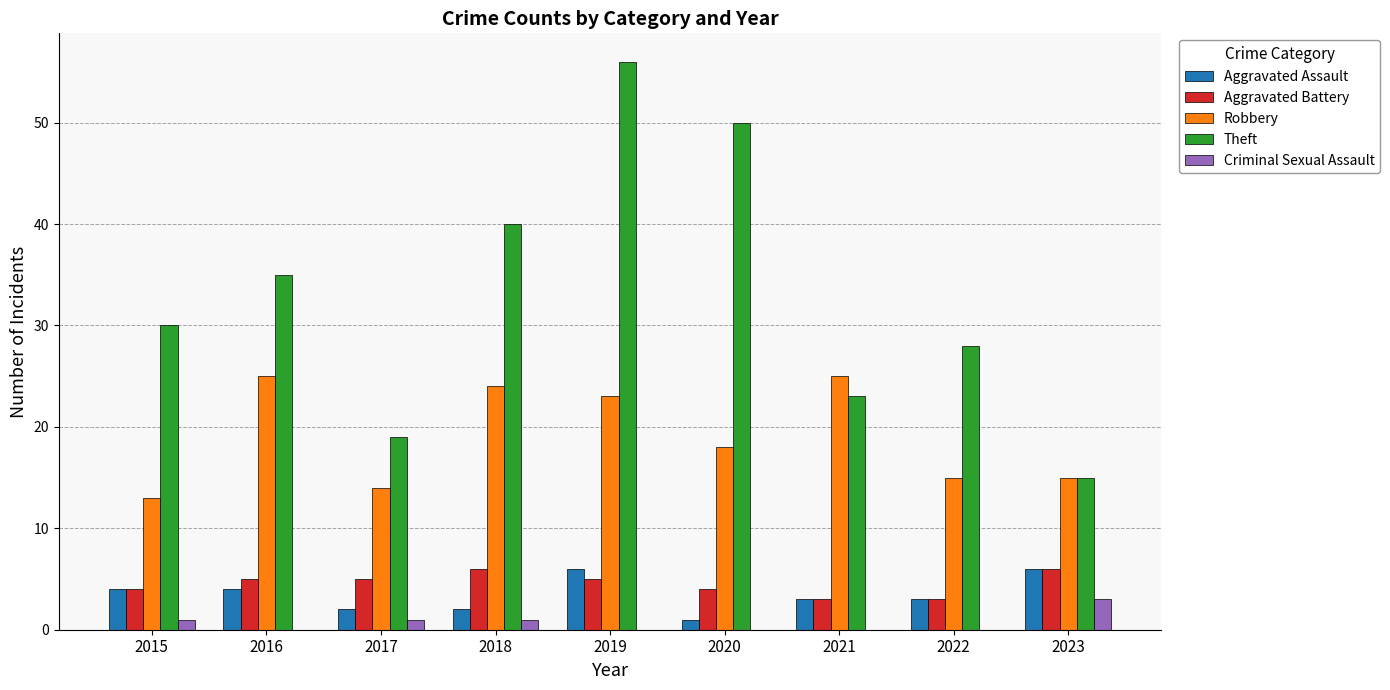

What is the sum of all Theft values?

296